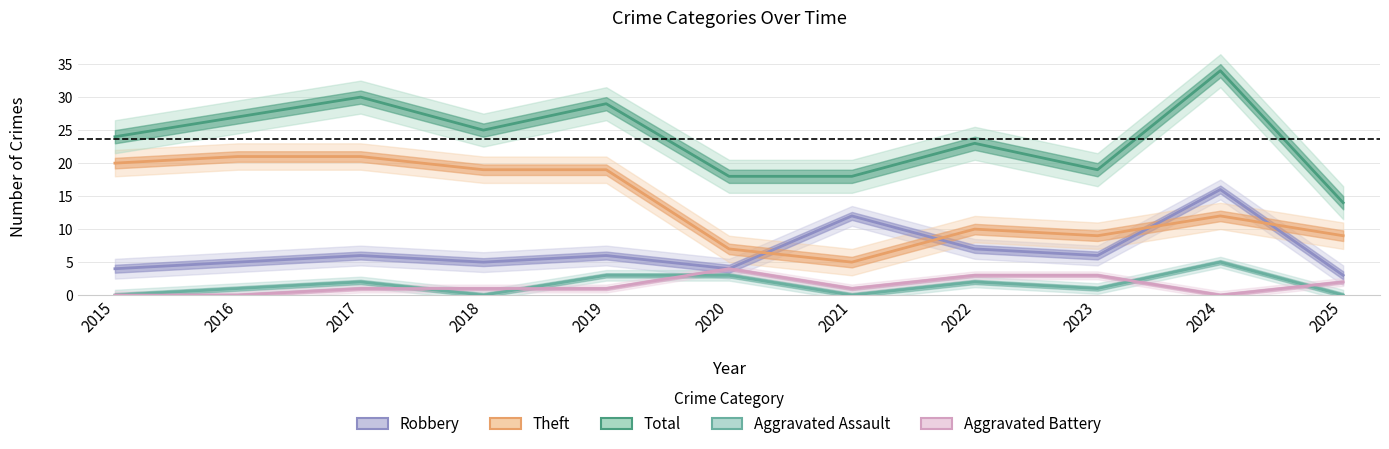

Between 2022 and 2024, which series saw the biggest shift?

Total